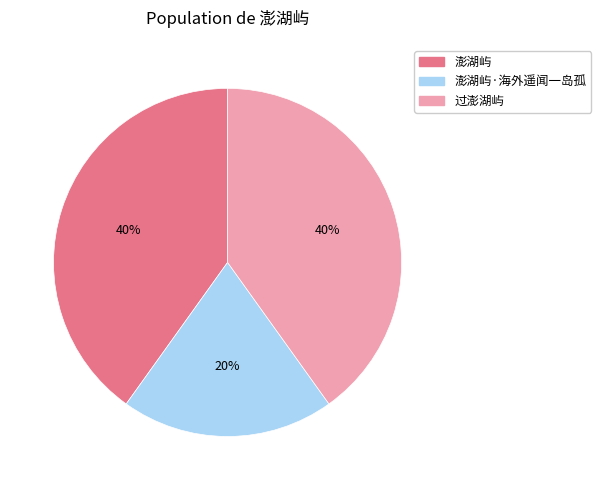

To the nearest percent, what is the average slice percentage?

33%